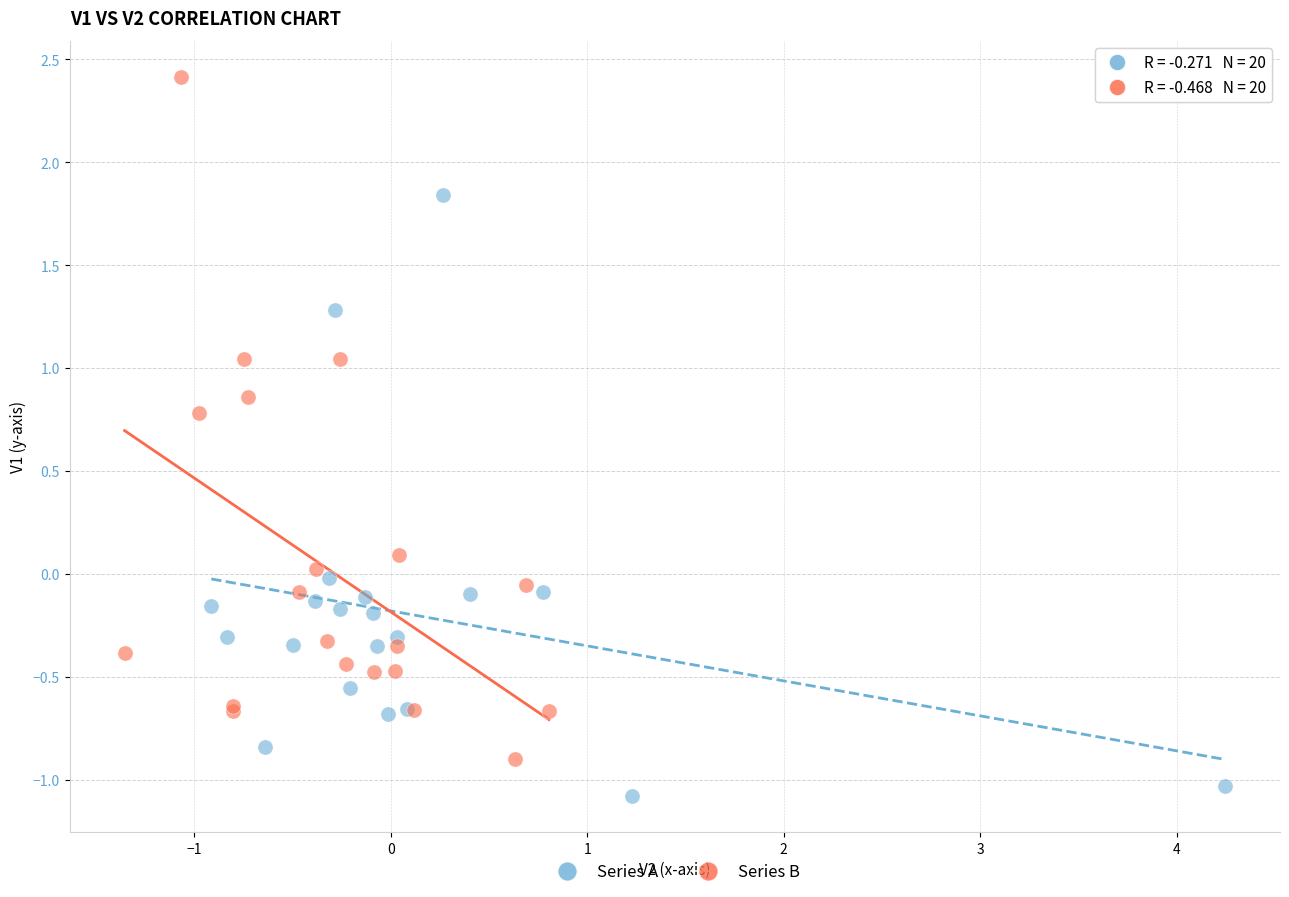

Which series has the widest spread of Y values?

Series B